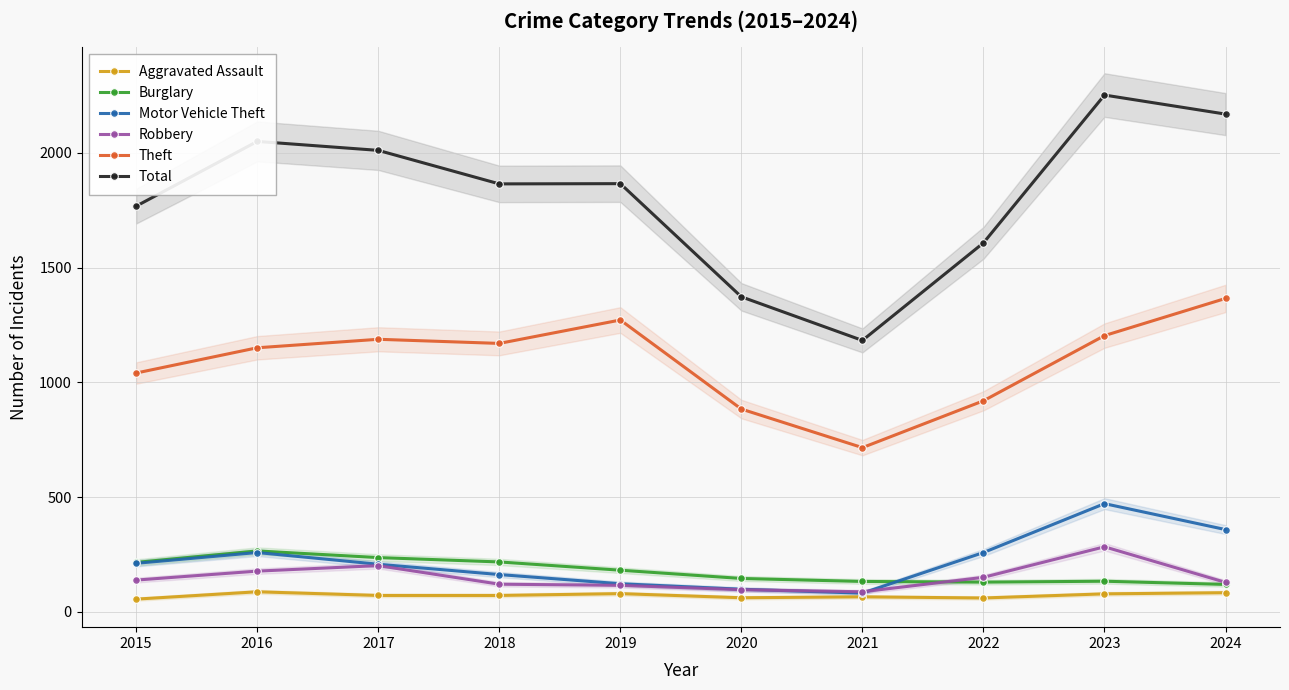

What are all the series names shown in the legend?

Aggravated Assault, Burglary, Motor Vehicle Theft, Robbery, Theft, Total